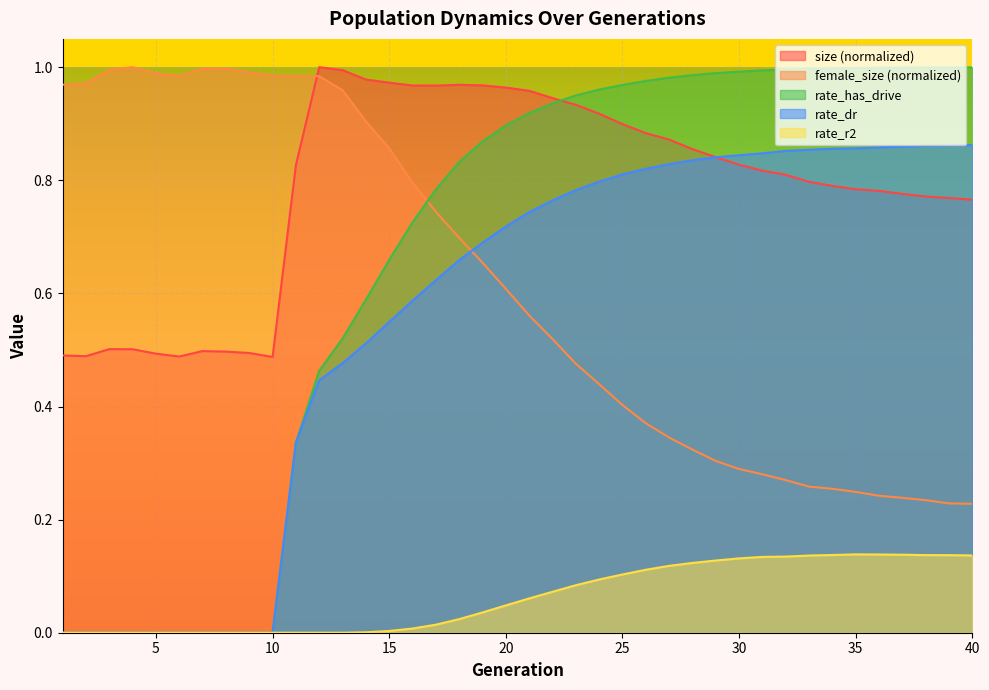

At which label does female_size reach its peak?

4